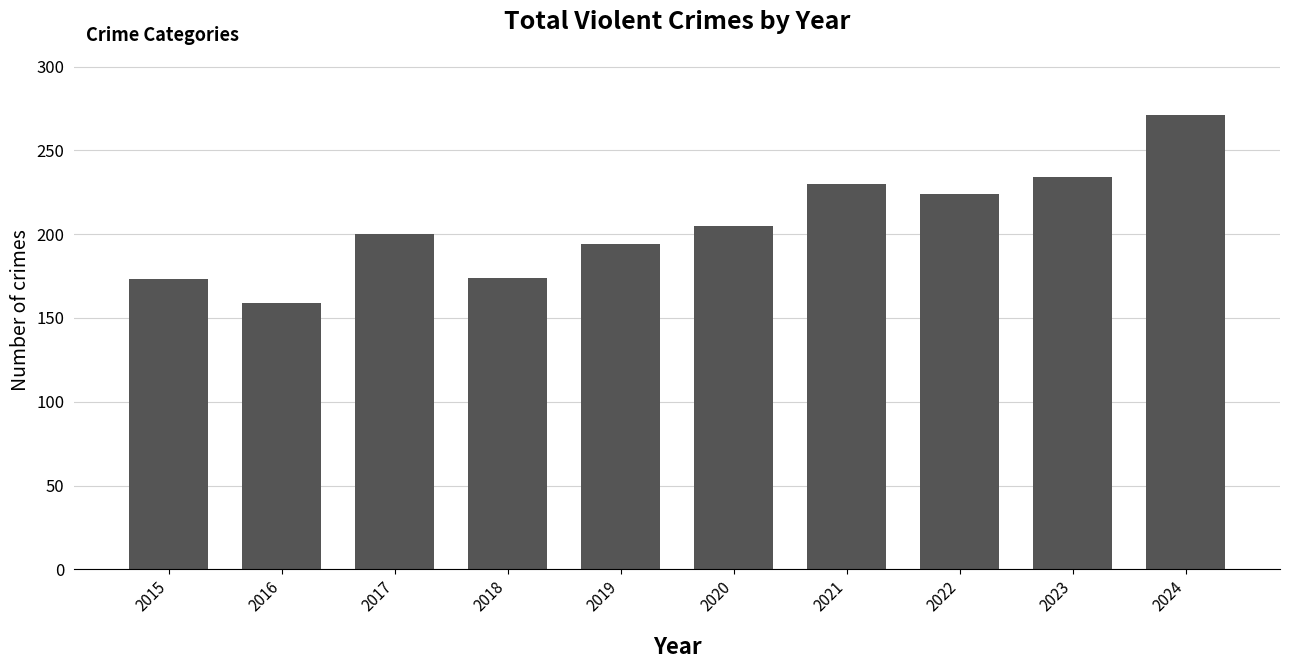

How many bars are there in total?

10